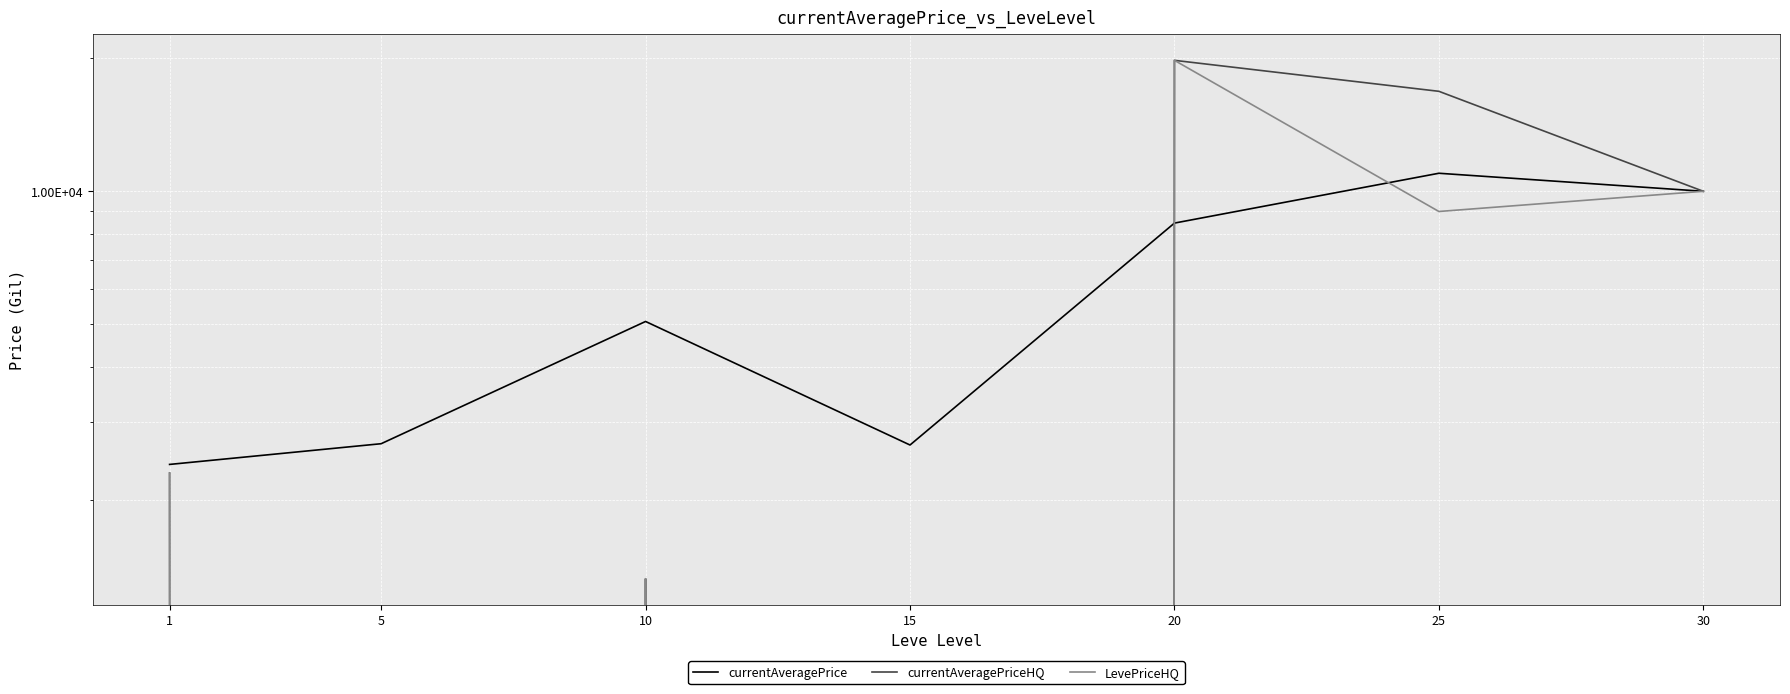

Which series has the largest total across all categories?

currentAveragePriceHQ